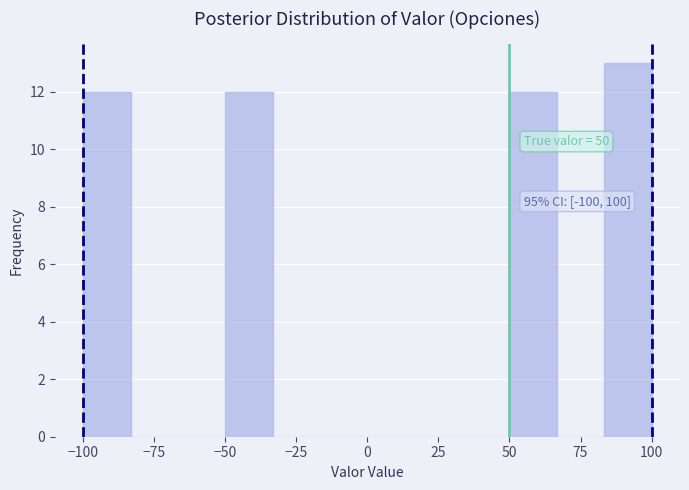

Around what value on the x-axis is the tallest bar? Give the approximate position of its centre, as read against the axis.

90